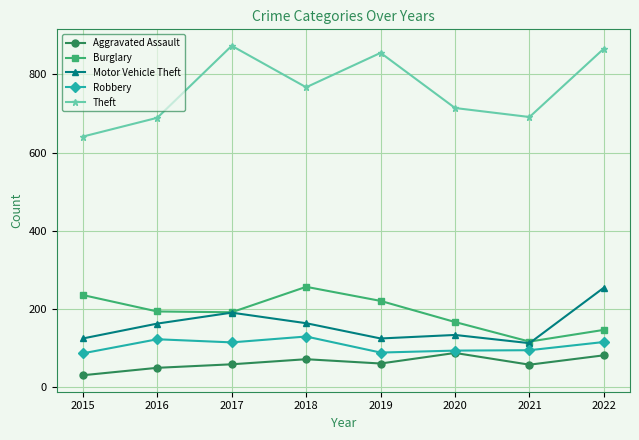

What is the value of the Burglary point at the 2nd from the left?

194